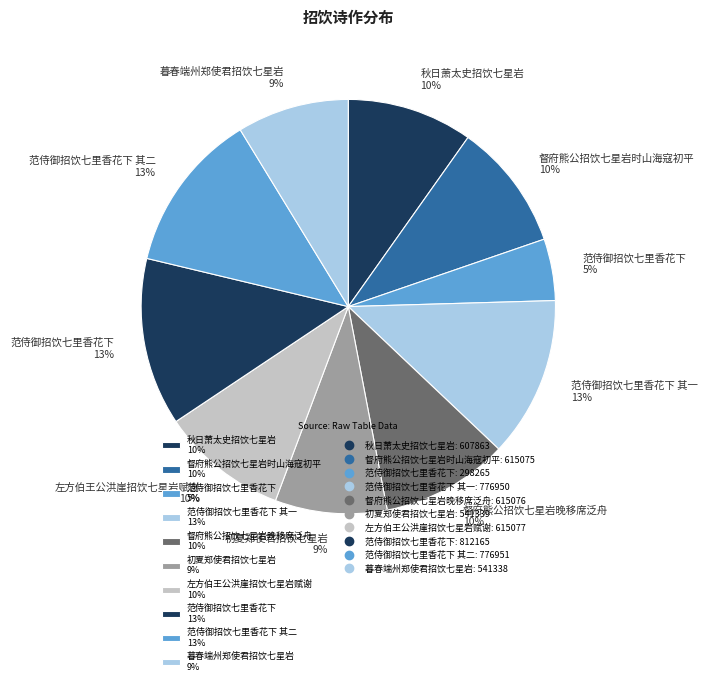

How many segments does this pie chart have?

10